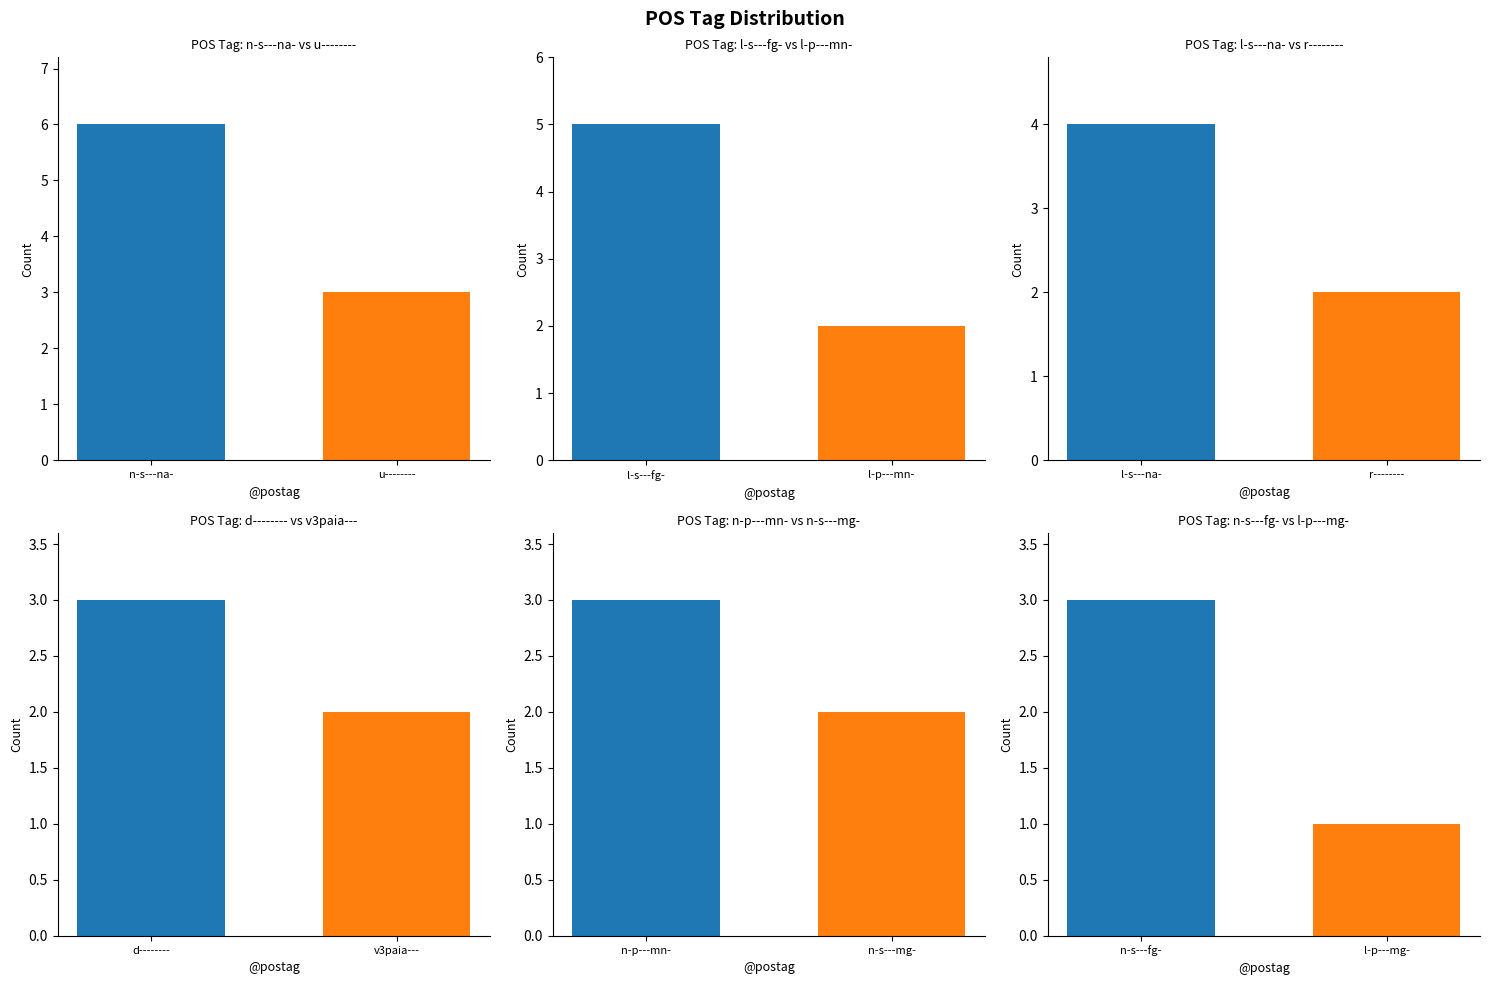

What is the label of the 7th bar from the right?

r--------